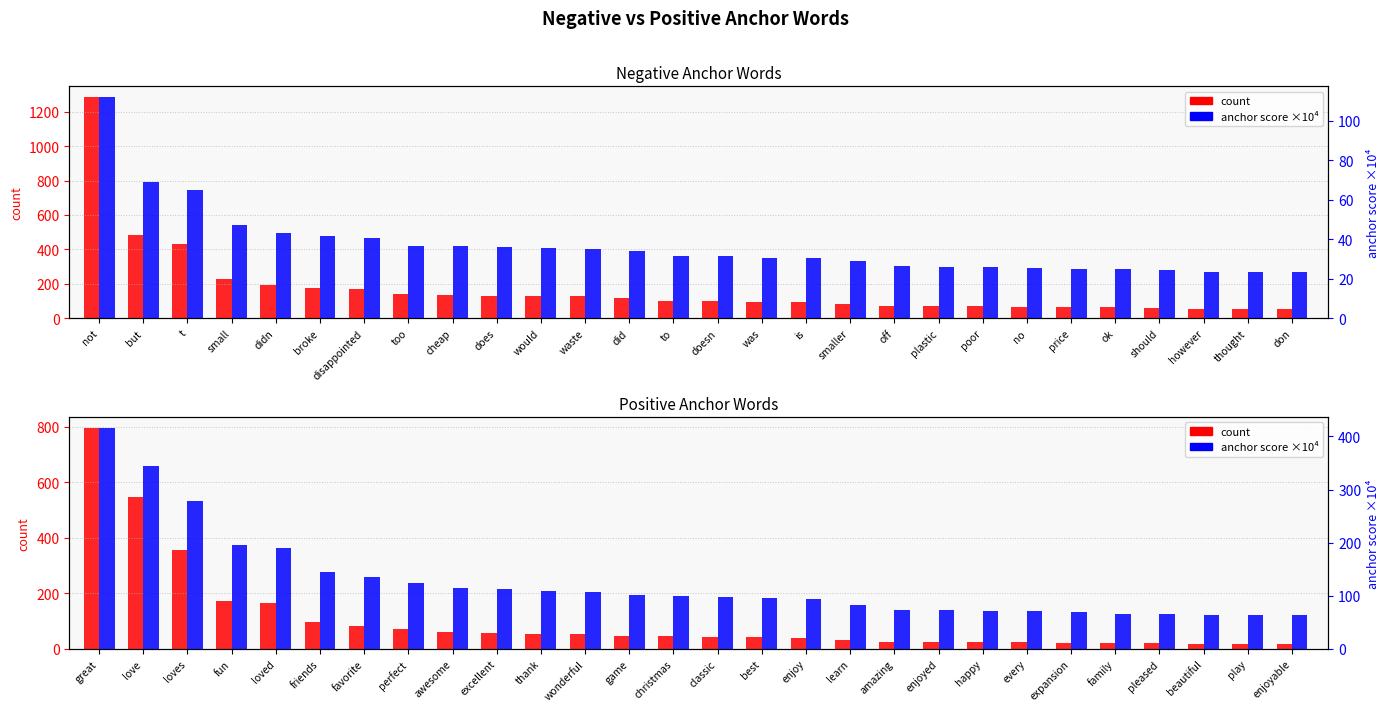

How many bars are there in each group?

2